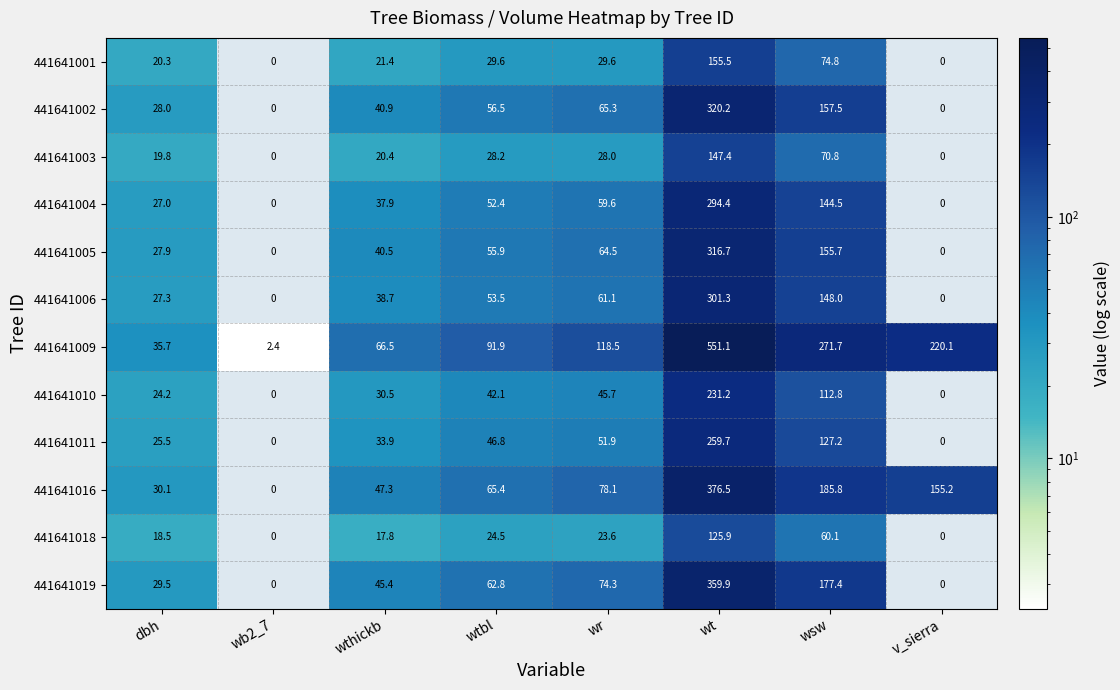

Which label corresponds to the largest value in the chart?

wt